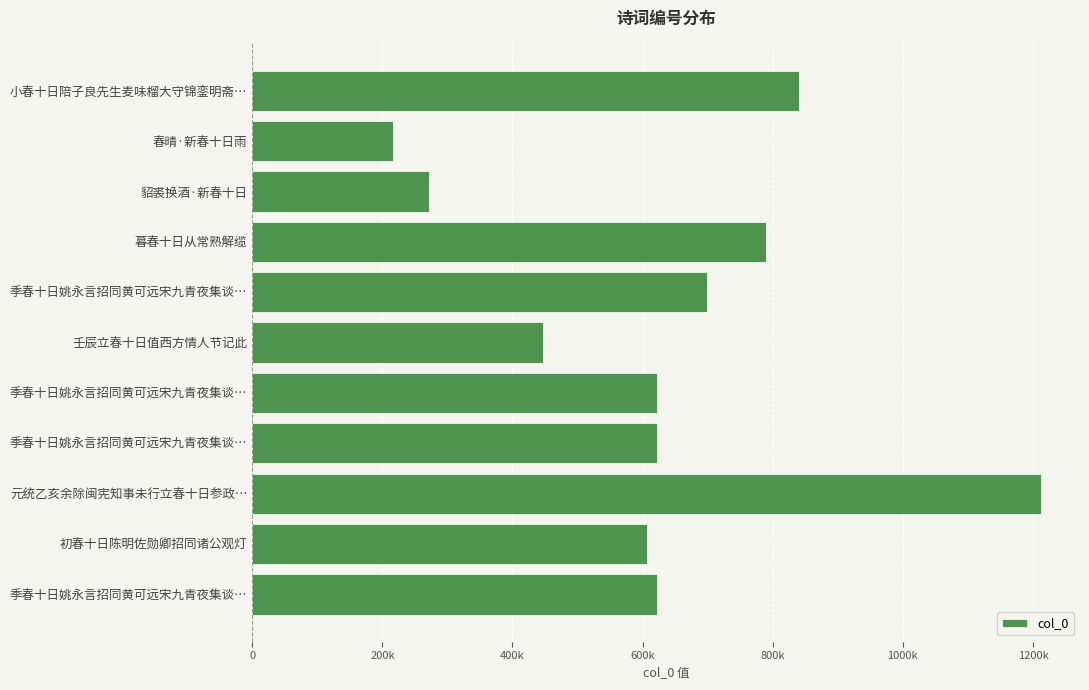

Does the chart contain any negative values?

No